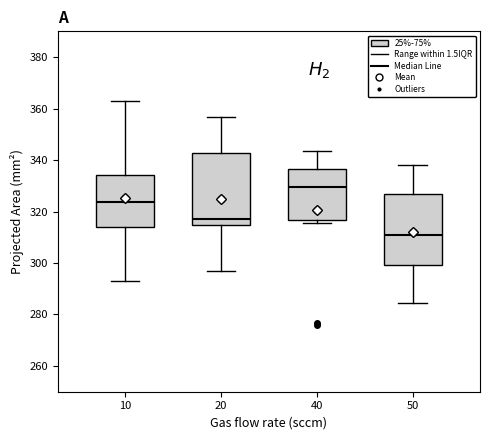

Where does the median line of the box at x = 20 sit on the y-axis? The values are not printed on the chart, so give them approximately, as read against the axis.

318